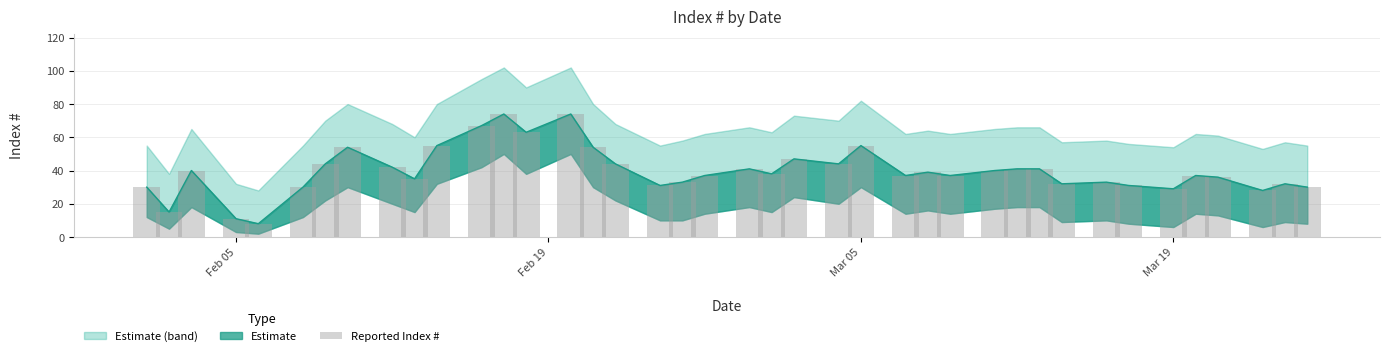

How many categories are shown in the chart?

40